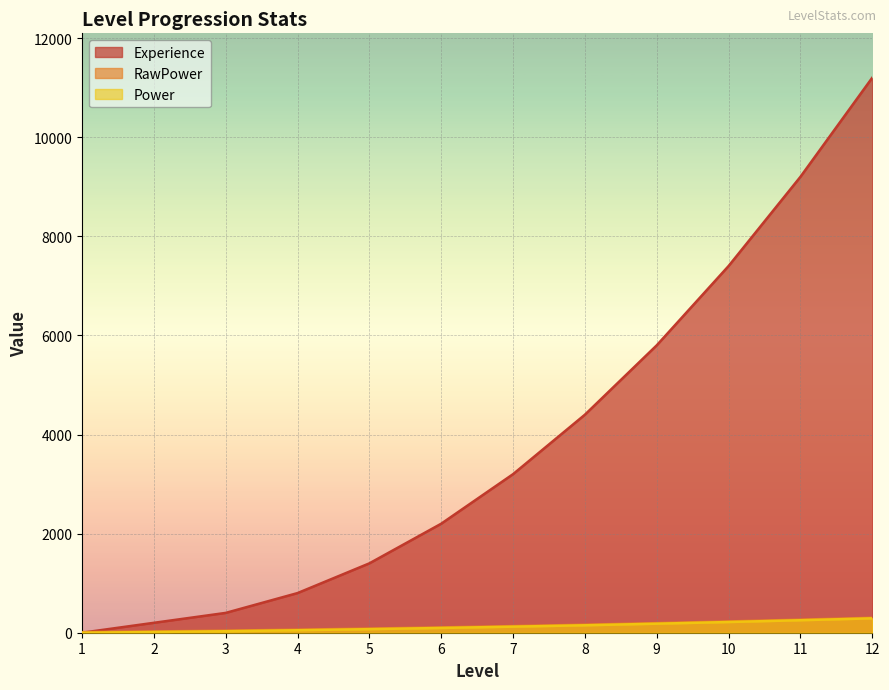

True or false: RawPower and Power cross at least once.

False